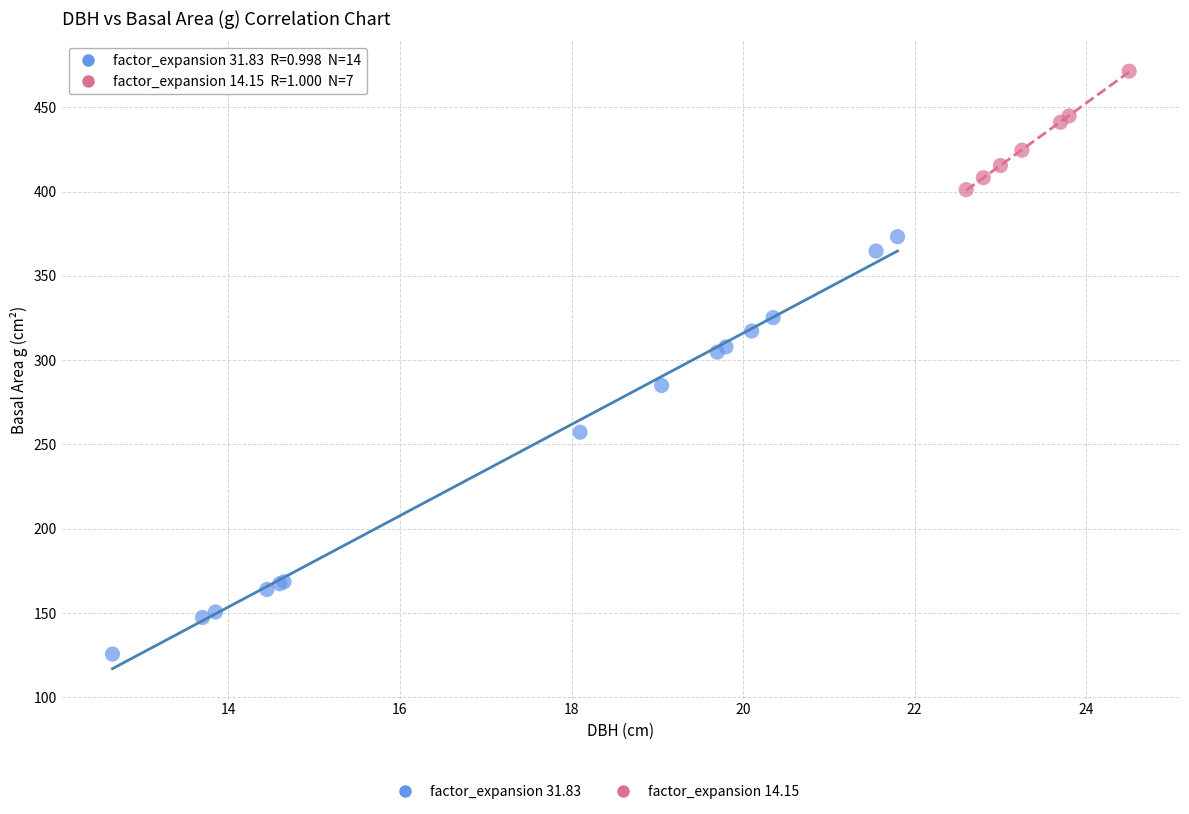

Which series contains the lowest Y value?

factor_expansion 31.83